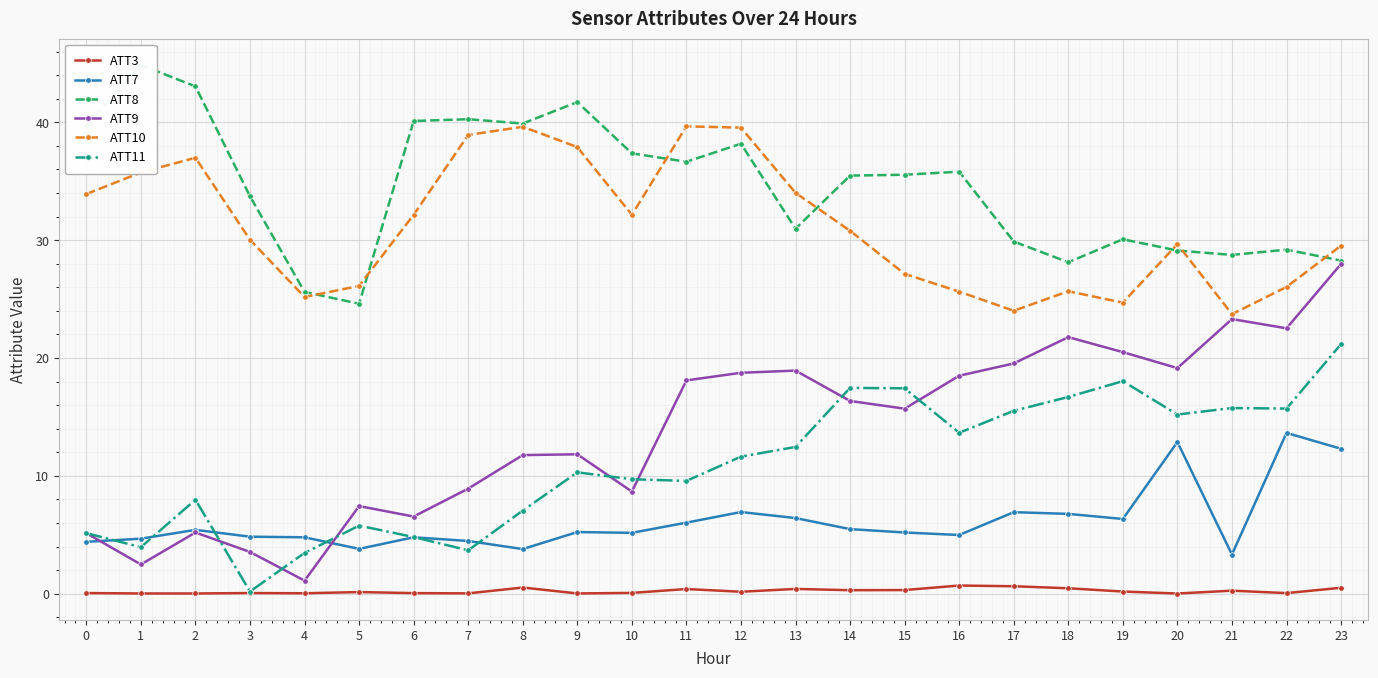

How many categories are shown in the chart?

24